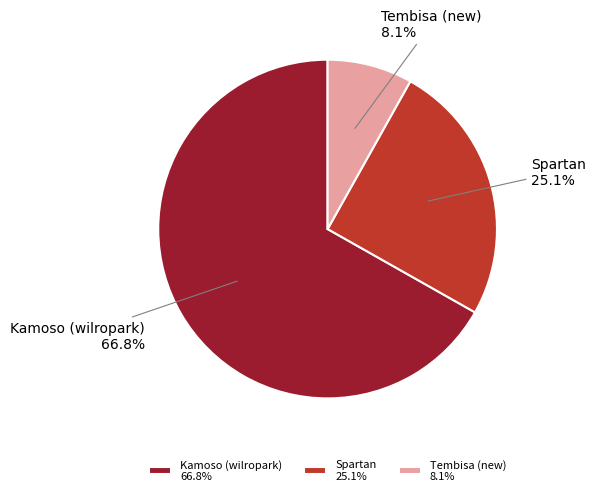

Is it true that Spartan is 14% of the pie?

False